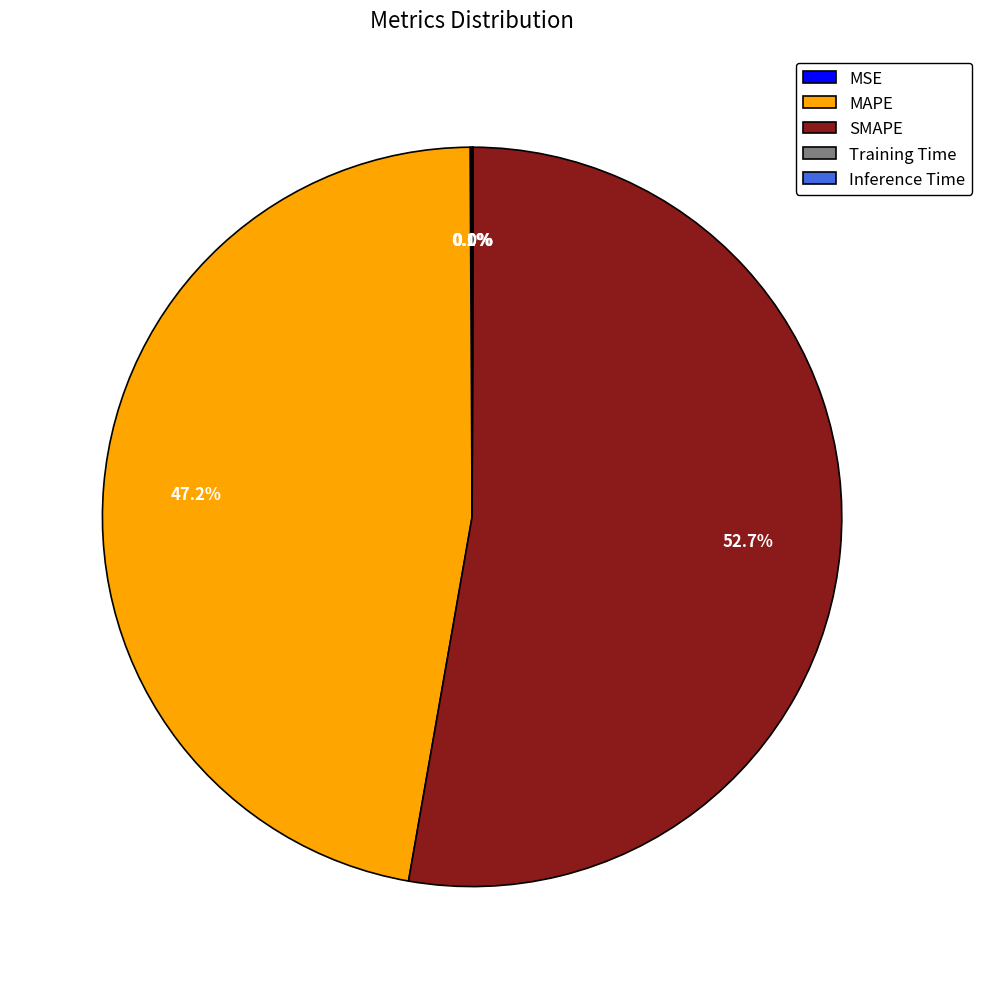

Does any single category account for the majority?

Yes